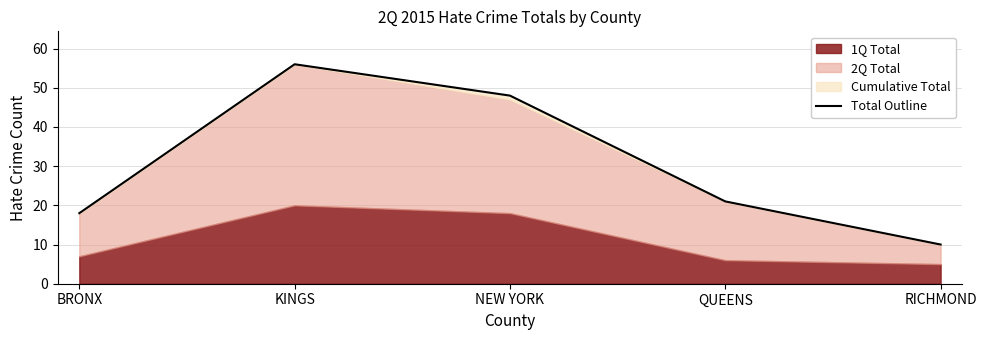

What is the value of the 4th point from the left?

21